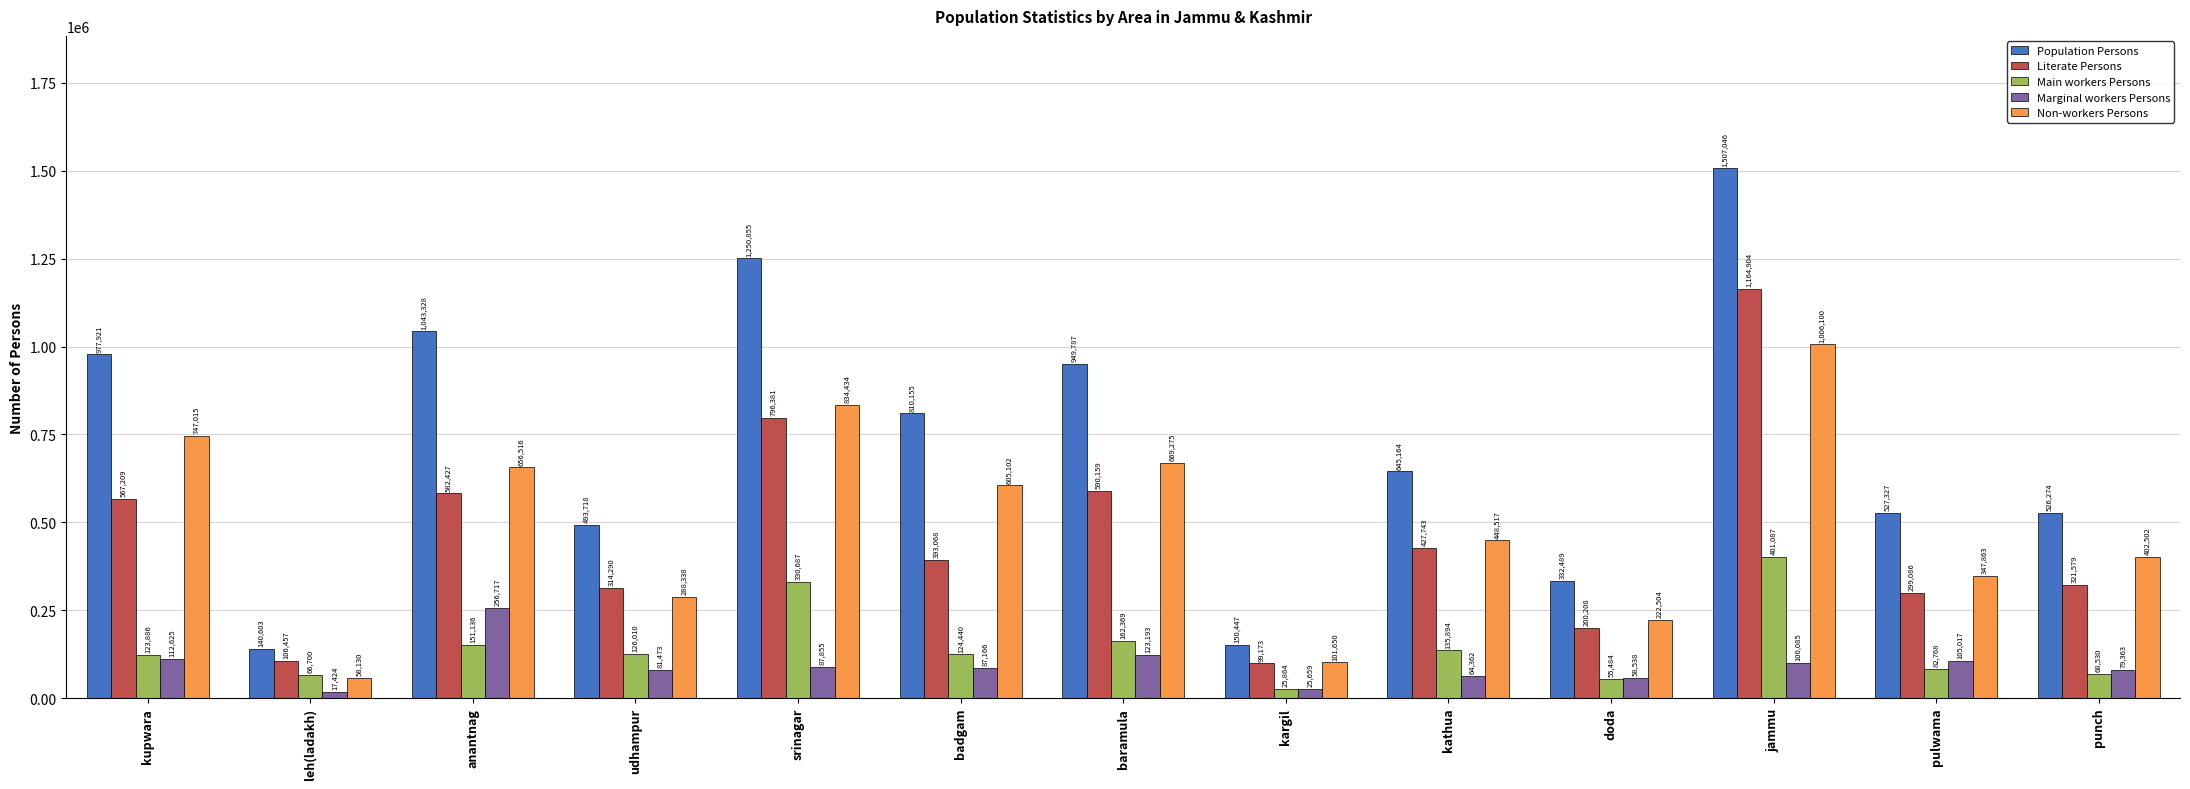

Where is Marginal workers Persons nearest to the value 137070?

baramula